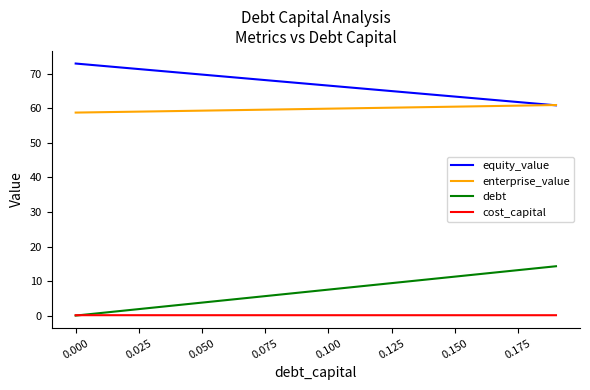

Count the number of categories in the chart.

20